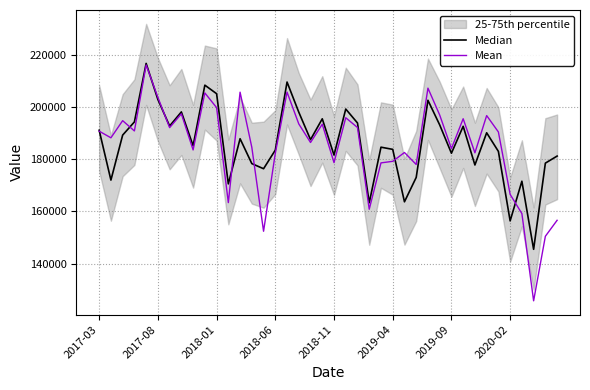

True or false: Mean and Median cross at least once.

True